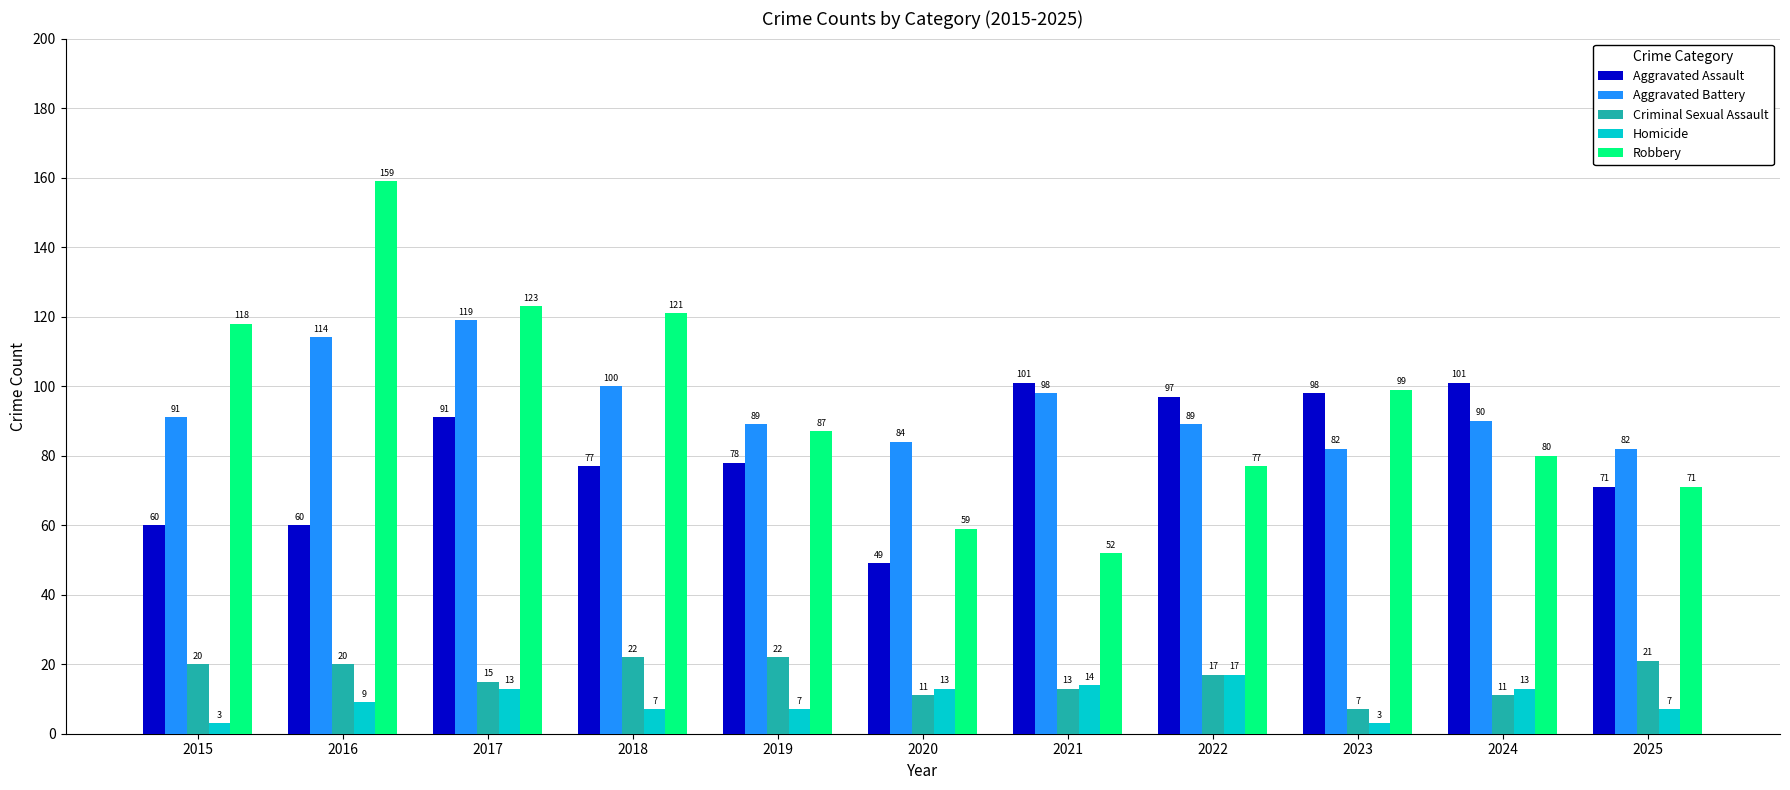

What is the maximum value shown in the chart?

159